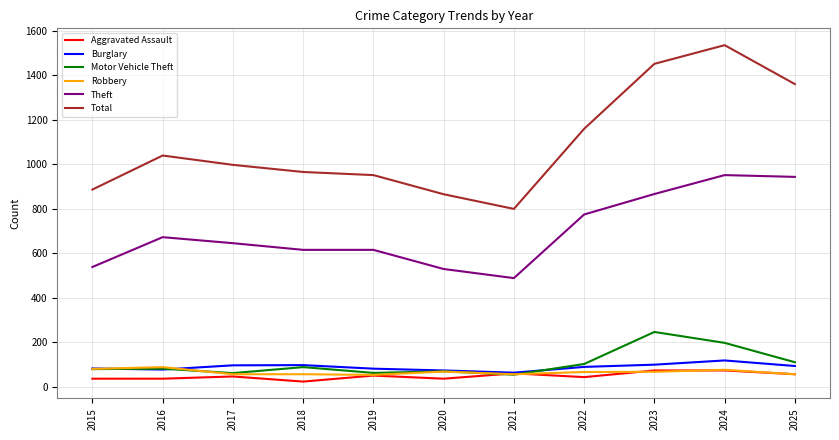

True or false: Burglary has a value of 55 at 2024.

False